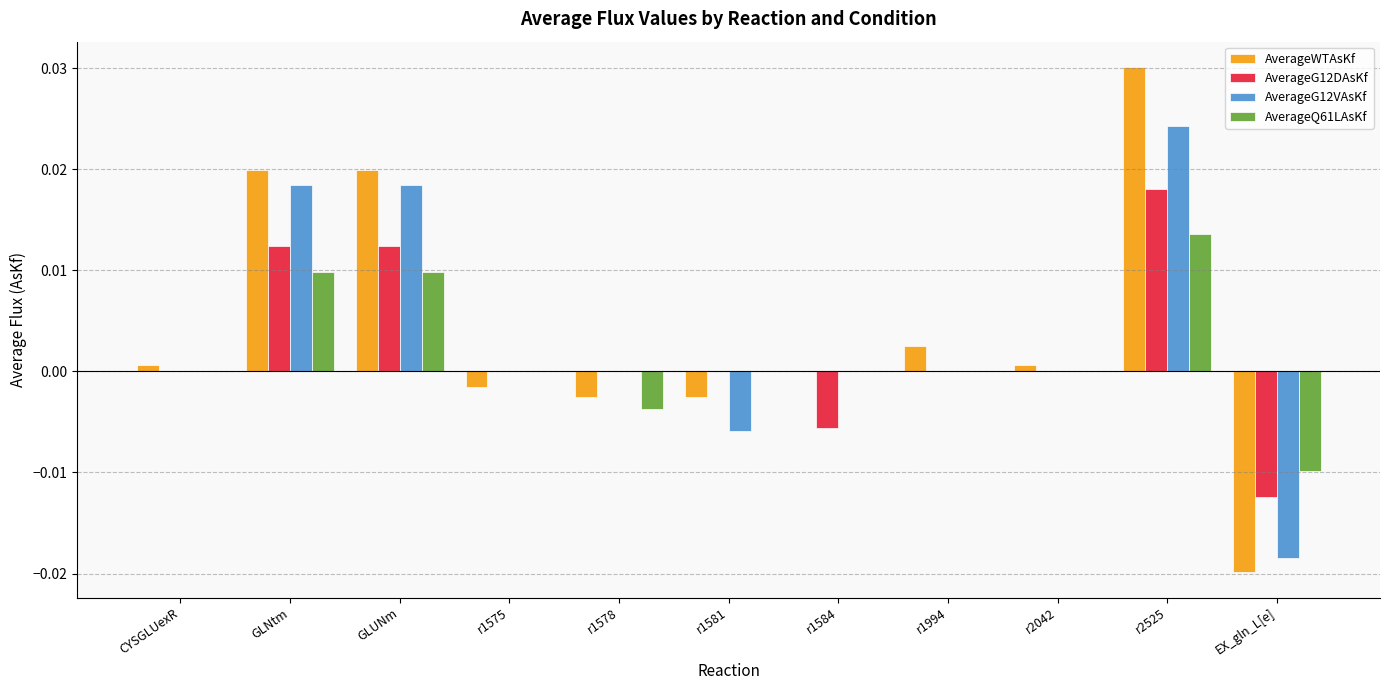

Between r1575 and EX_gln_L[e], which series saw the biggest shift?

AverageG12VAsKf